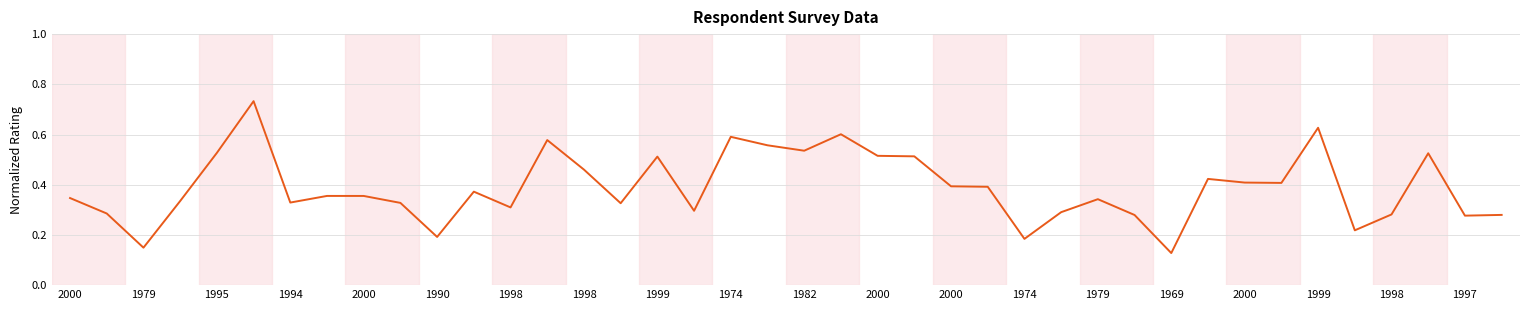

What is the smallest value displayed?

0.1